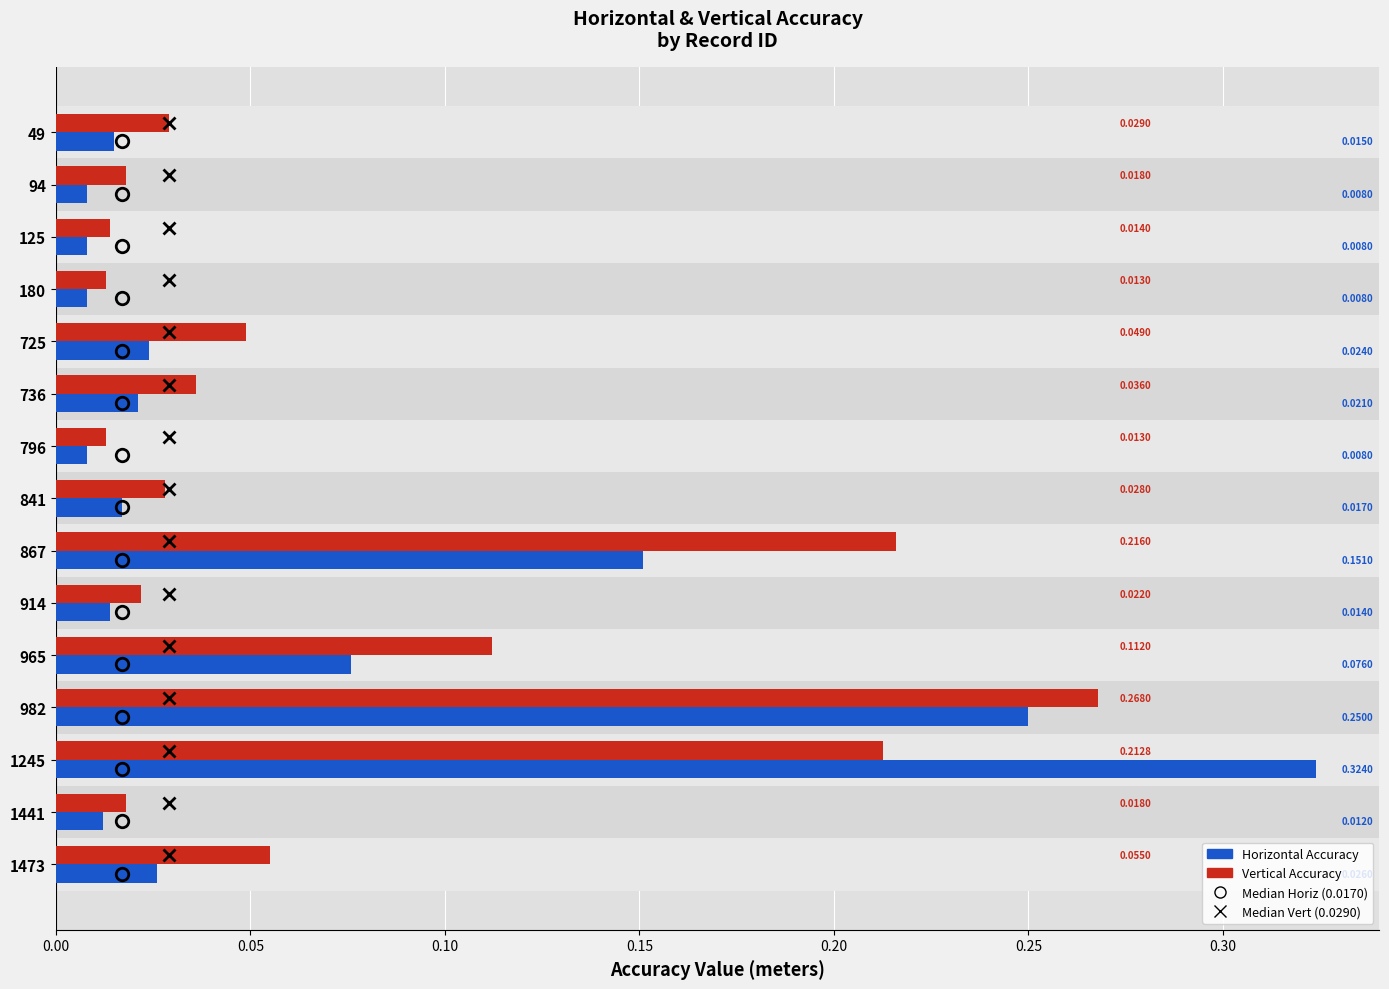

At which category is the sum across all series the highest?

1245